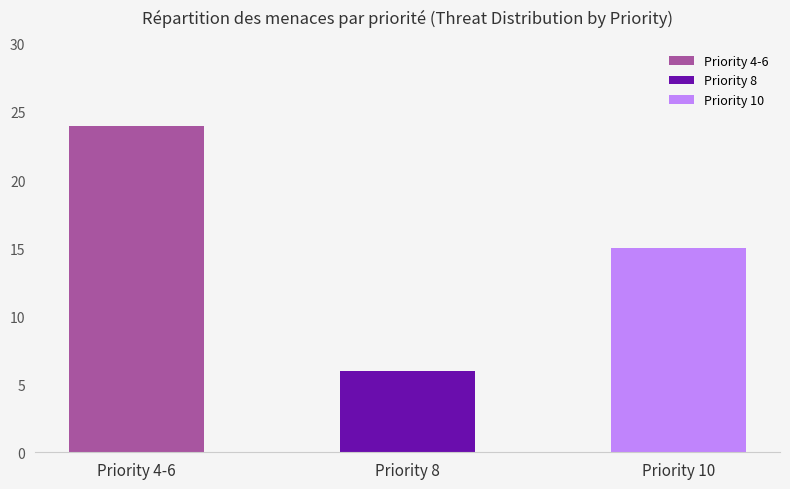

Does the chart contain any negative values?

No